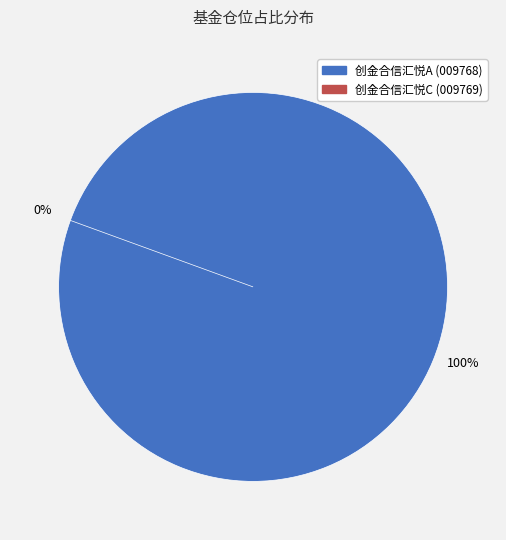

To the nearest percent, what is the combined percentage of 创金合信汇悦一年定期开放混合C and 创金合信汇悦一年定期开放混合A?

100%